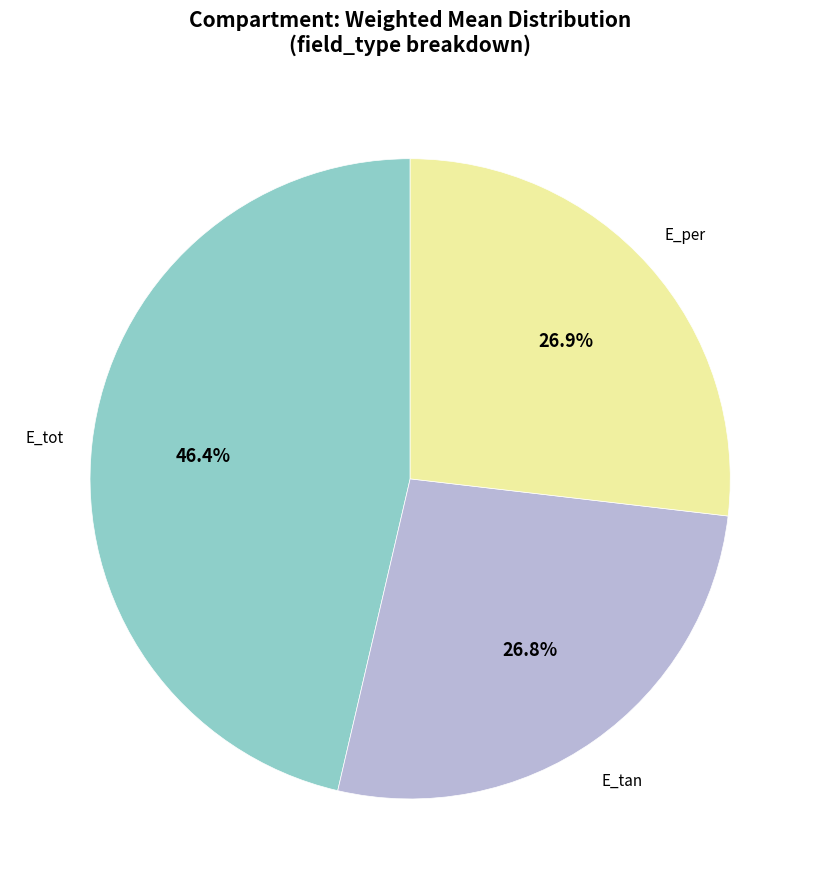

Is there a majority slice in this chart?

No